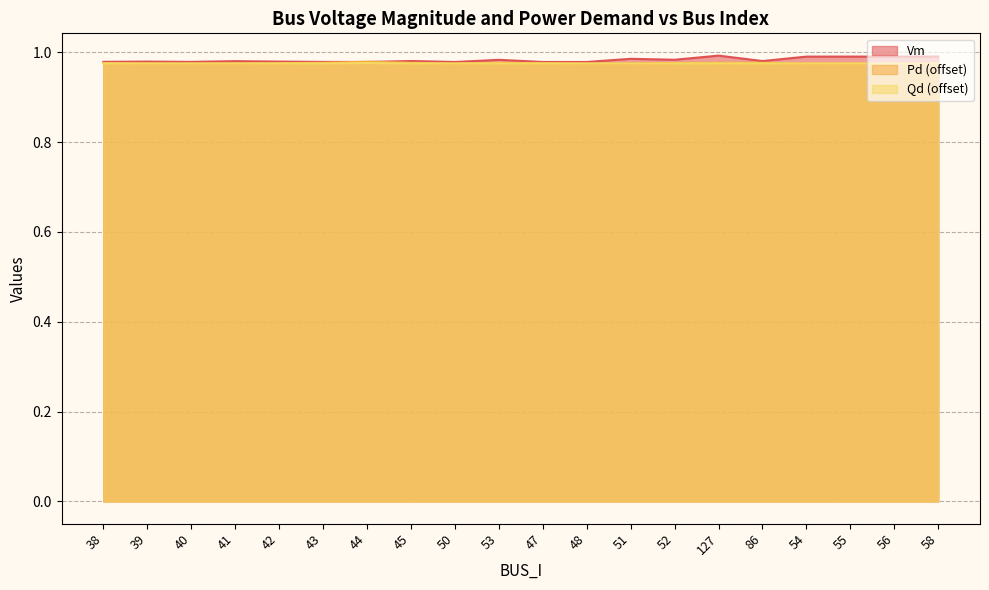

Is the value of Pd at 52 greater than the value of Qd at 53?

Yes